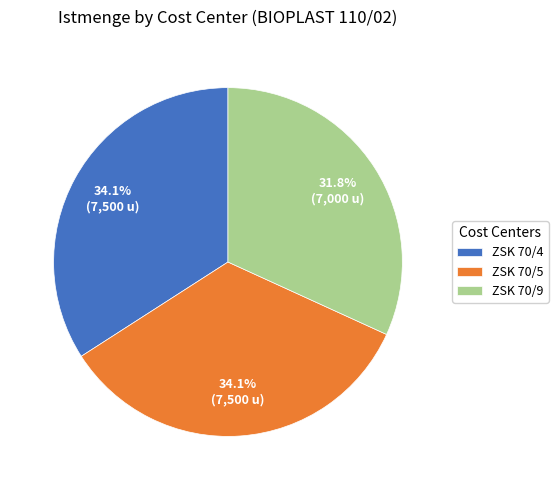

Which category has the smallest portion of the pie?

ZSK 70/9